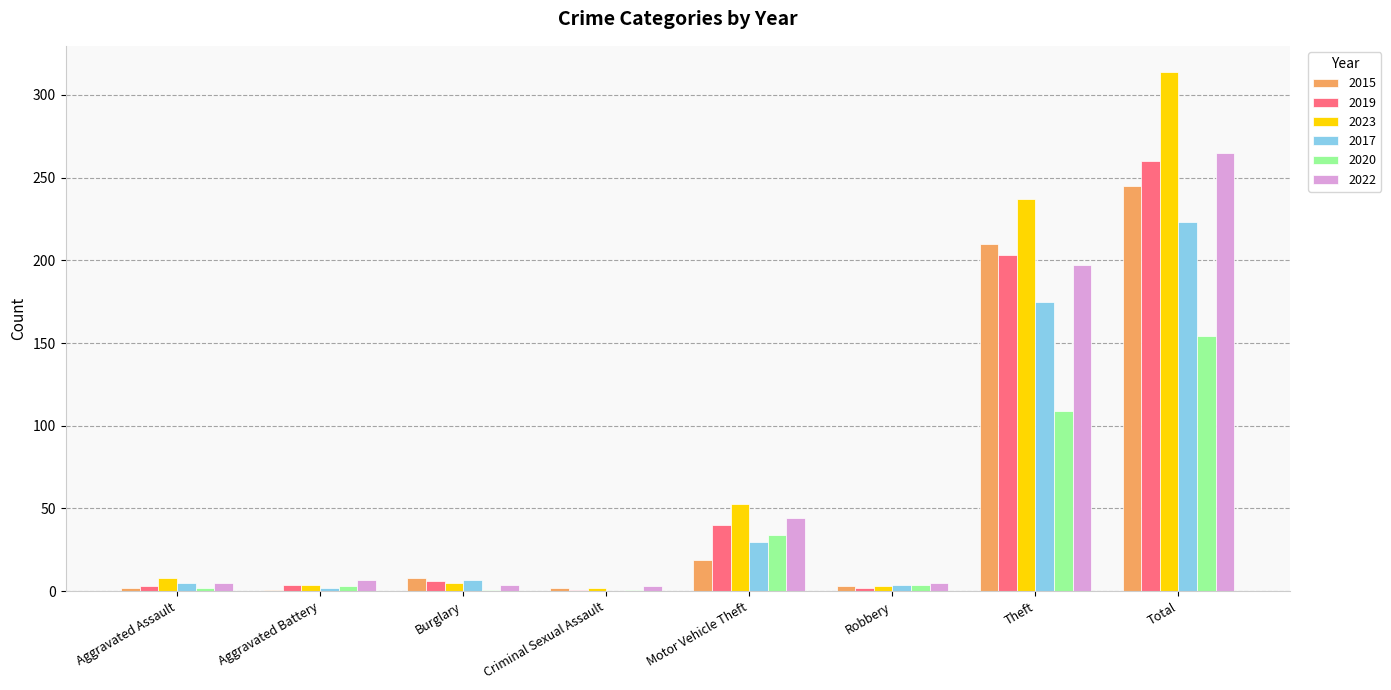

What is the sum of all 2017 values?

446